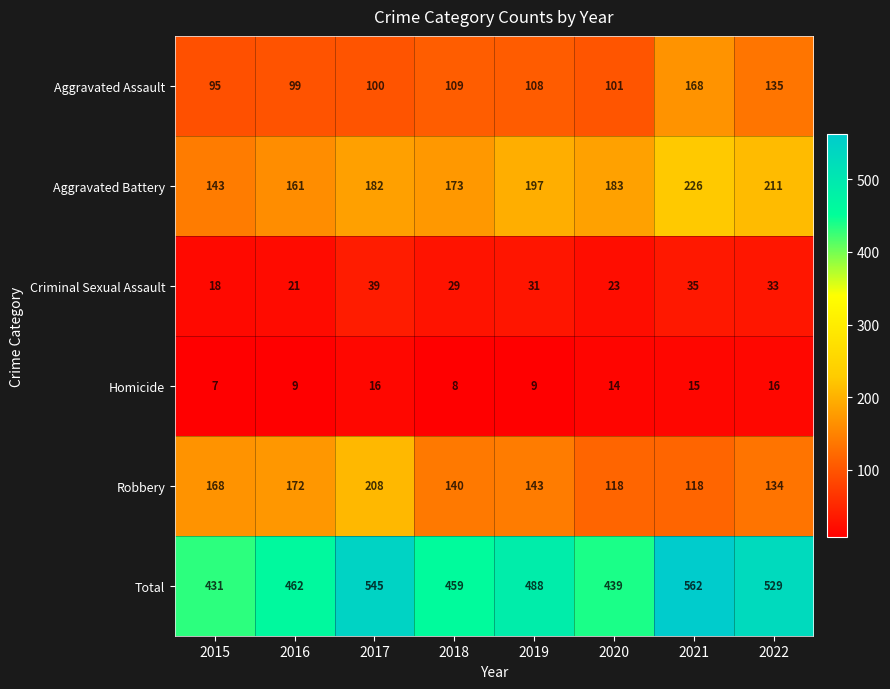

What is the sum of the Aggravated Battery values at 2016 and 2015?

304